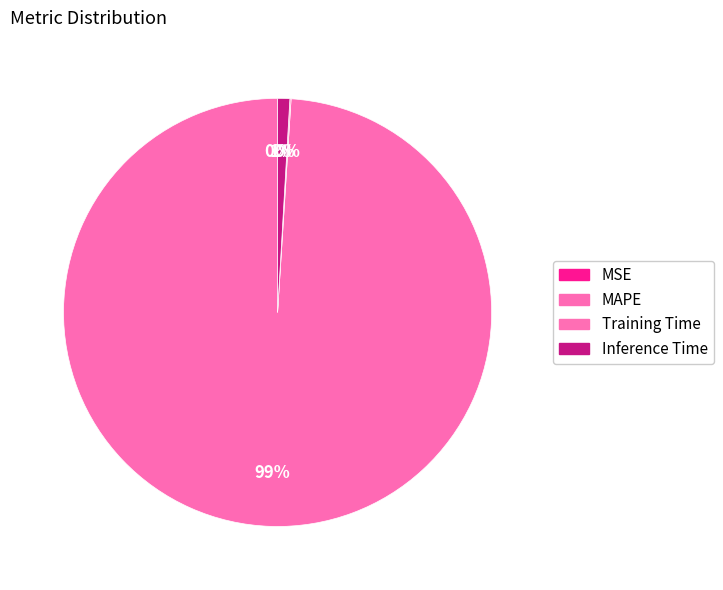

Rank the categories by value from lowest to highest.

MSE, Training Time, Inference Time, MAPE